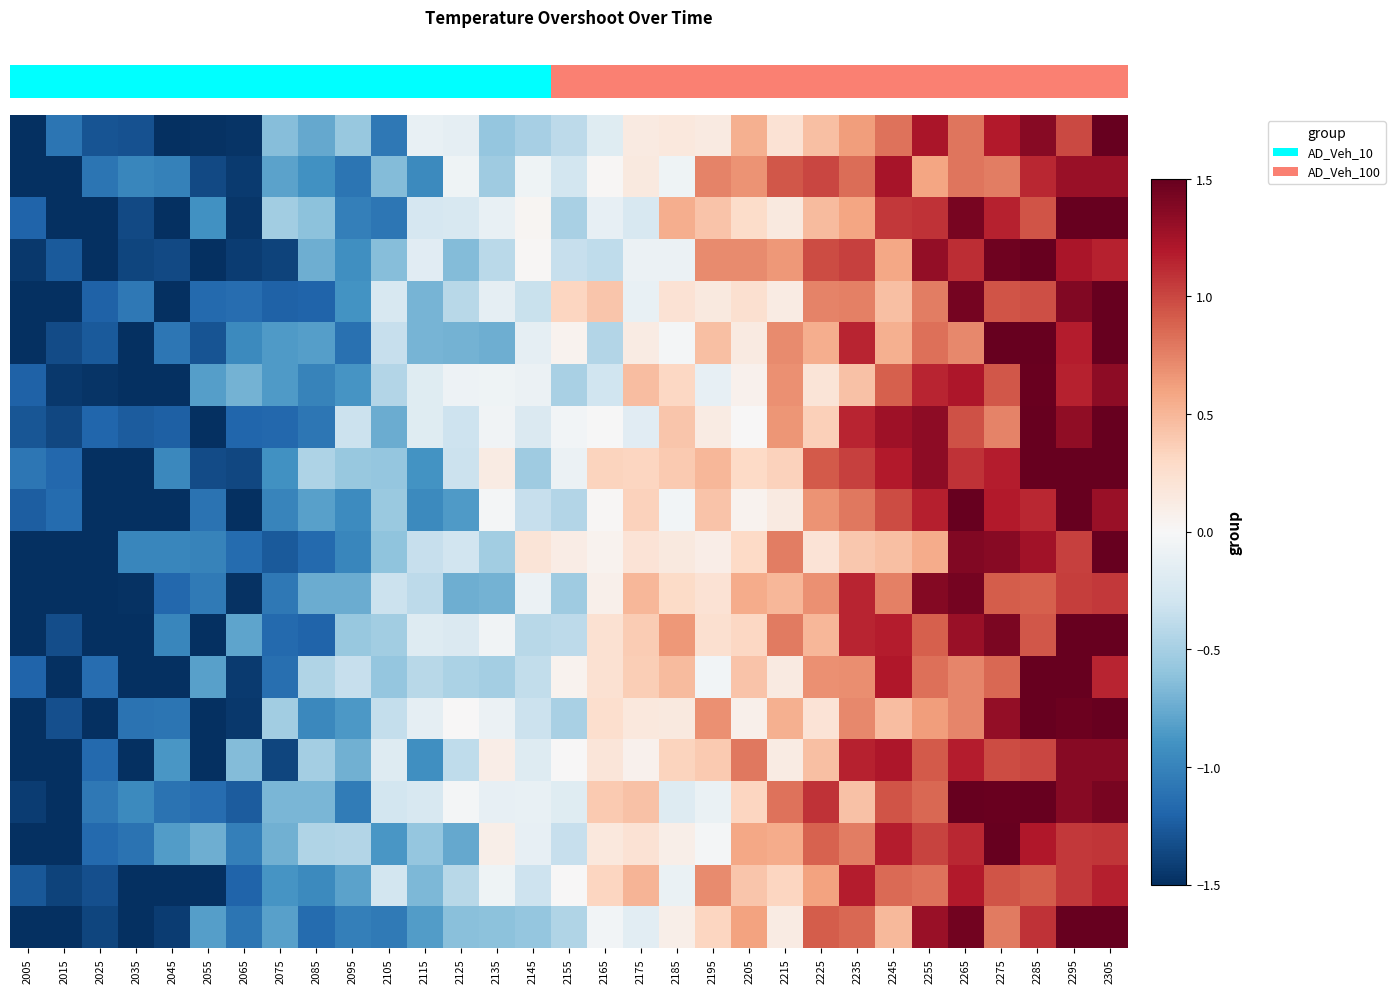

What is the difference between the highest and lowest values at 2155?

0.9